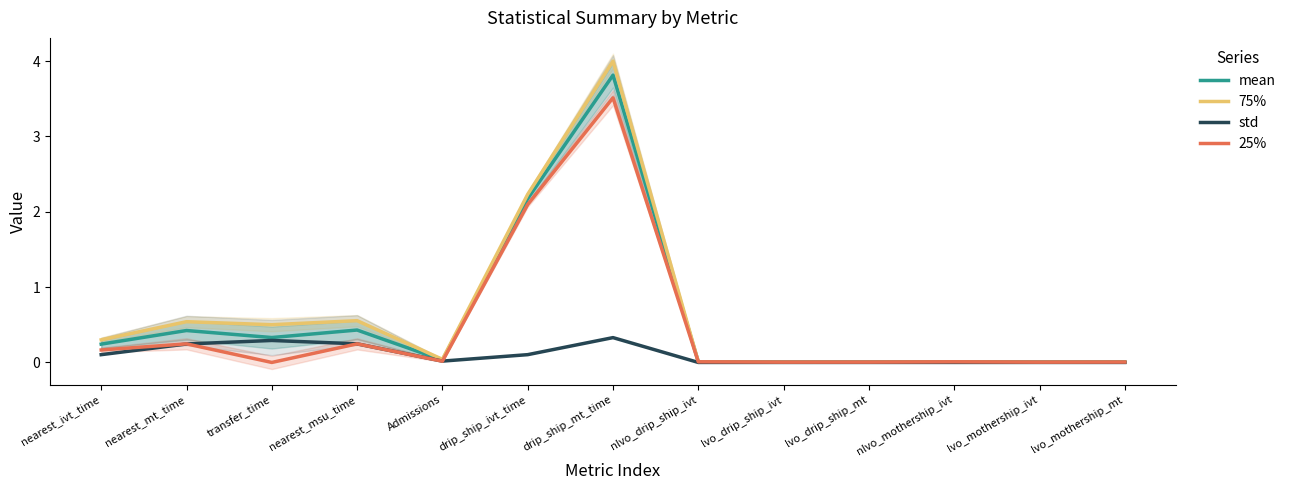

What is the sum of the mean values at transfer_time and drip_ship_mt_time?

4.1